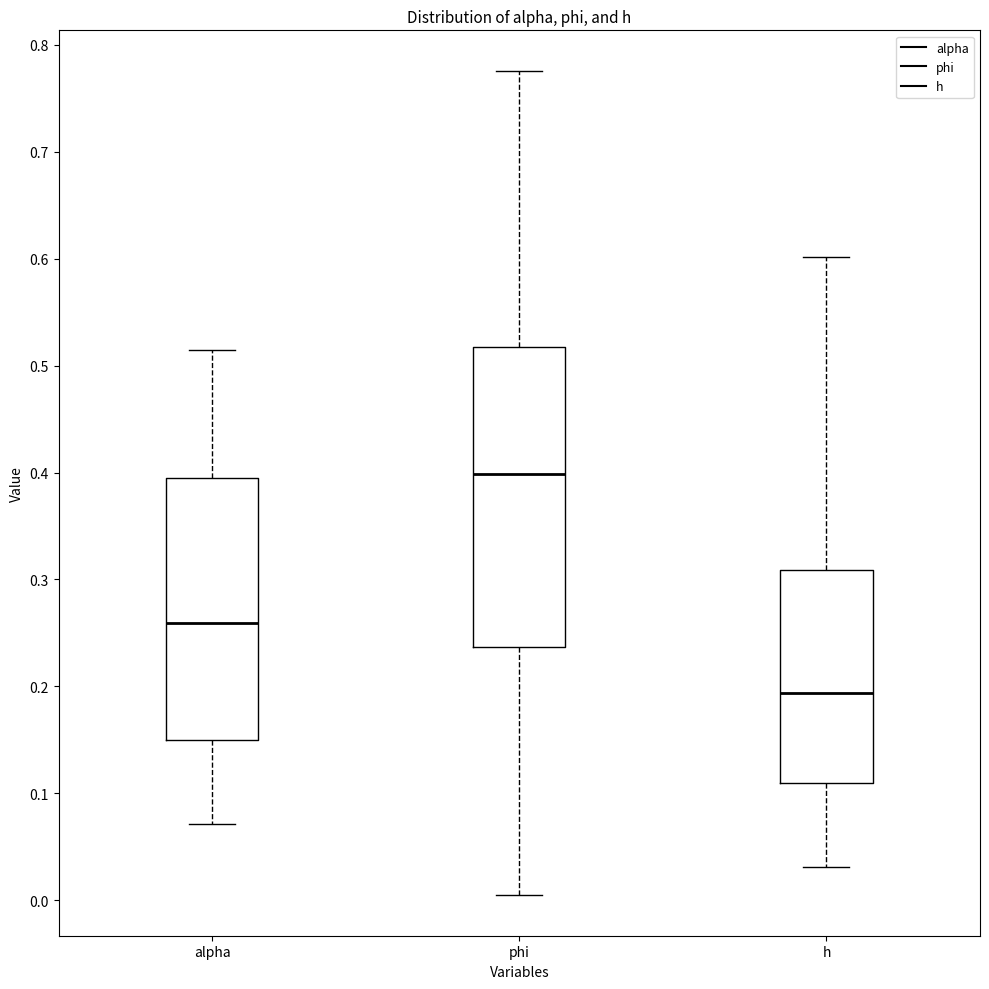

Which box's median line is the highest?

phi